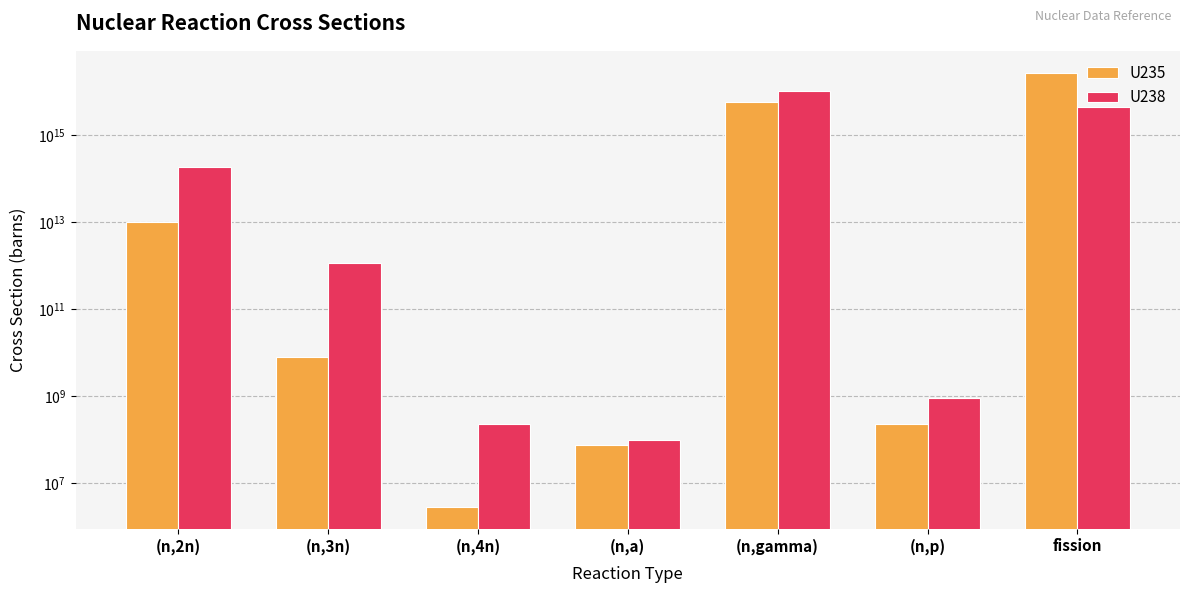

What is the difference between the second highest and second lowest values in the U238 series?

4418593683359463.5